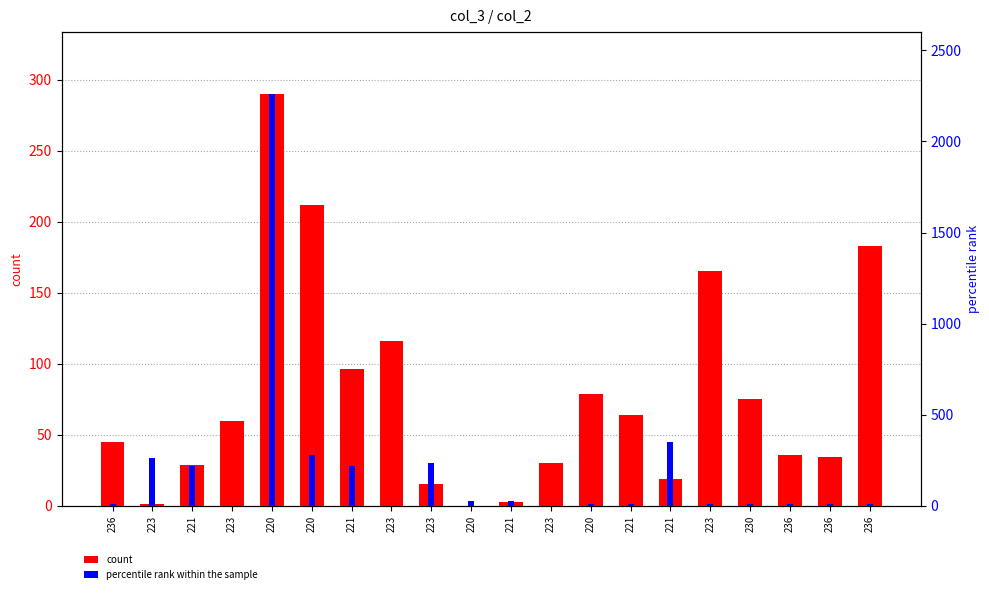

How many positive values does the count series have?

19